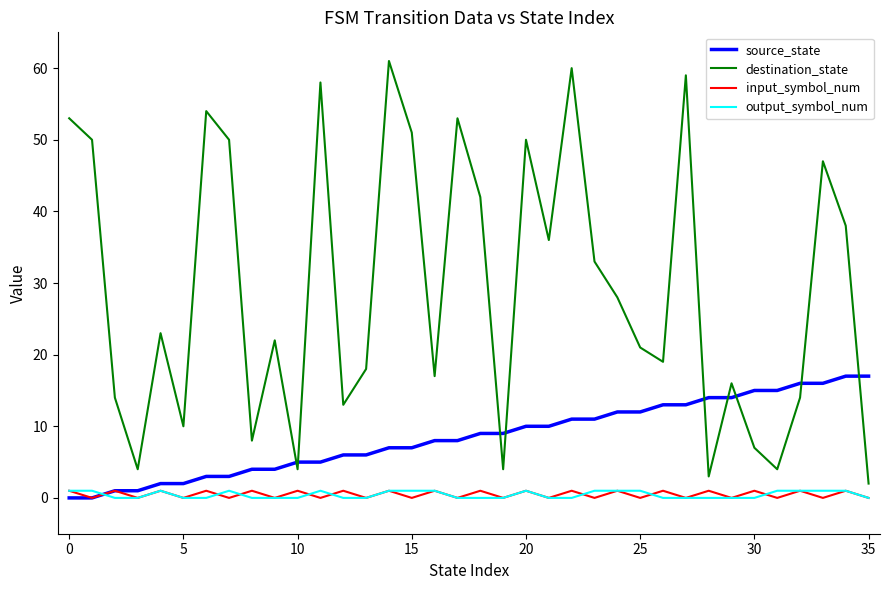

Which series has the largest total across all categories?

destination_state